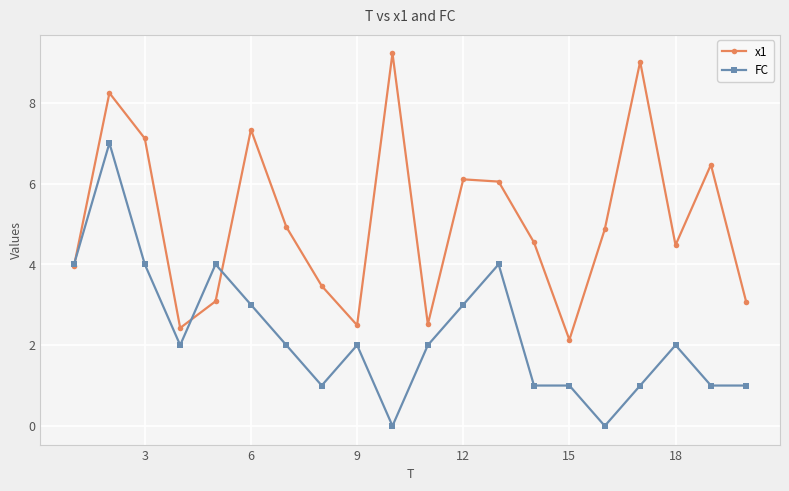

True or false: x1 has more than 0 interior local peaks.

True